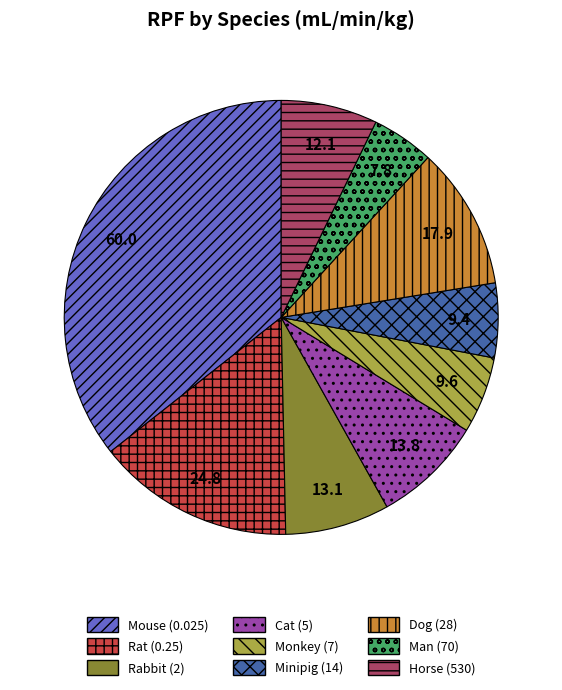

The Mouse (0.025) slice represents 36% of the pie. True or false?

True